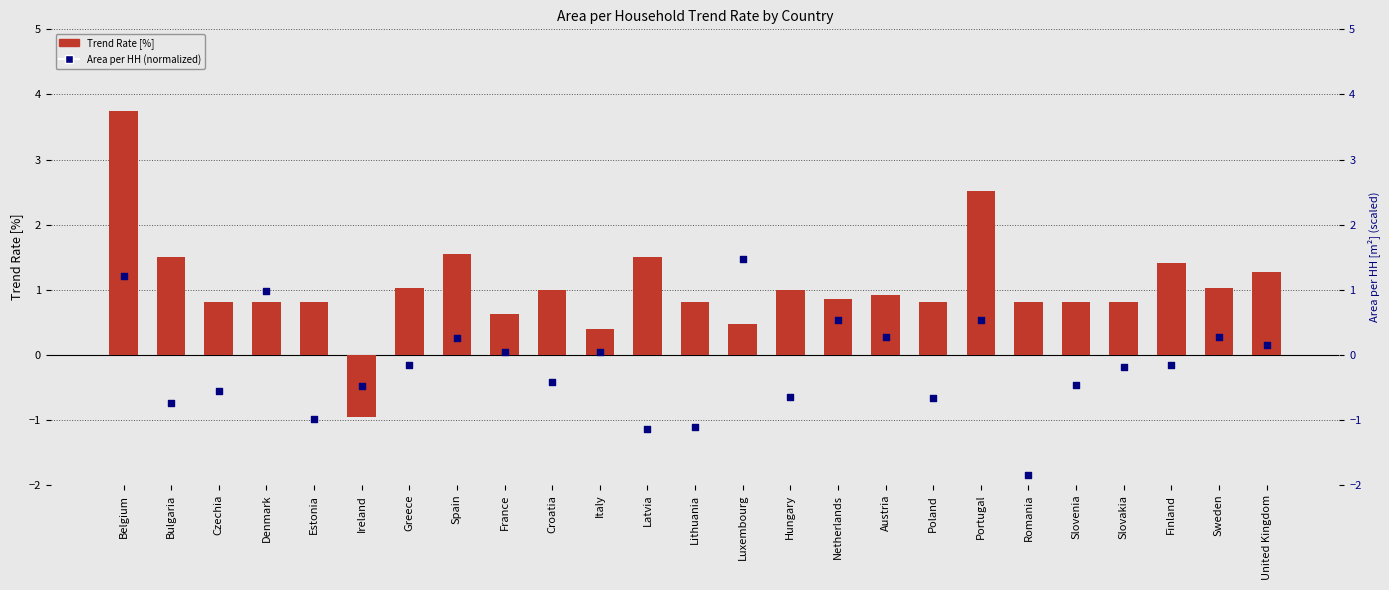

Which series has the widest spread of Y values?

Trend Rate [%]